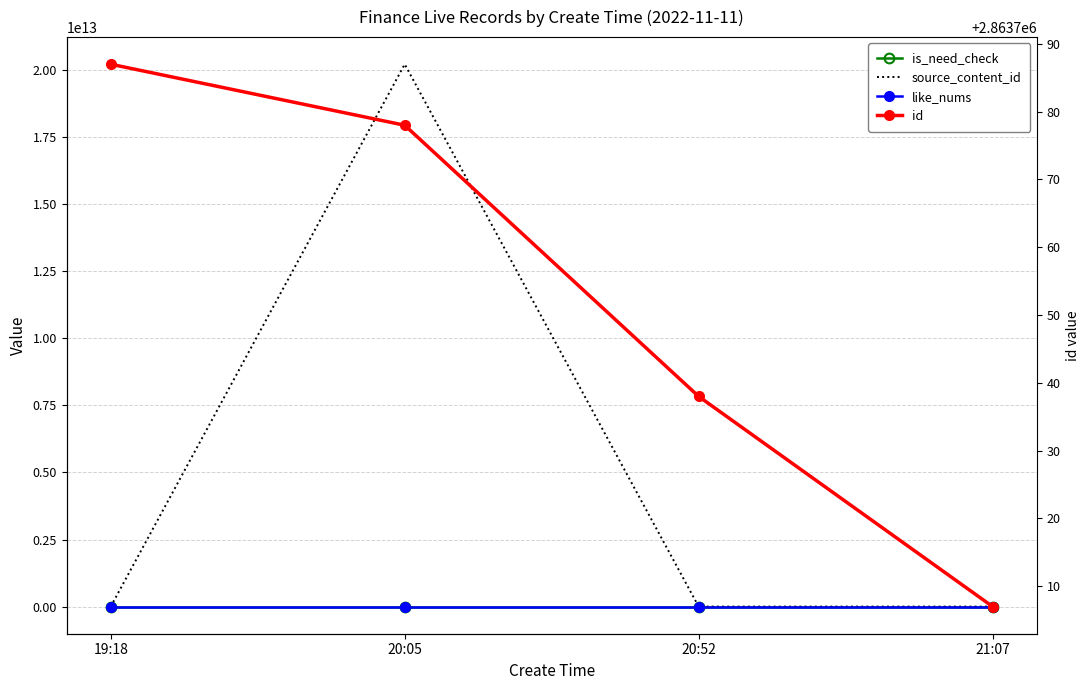

Does the chart have visible grid lines?

Yes